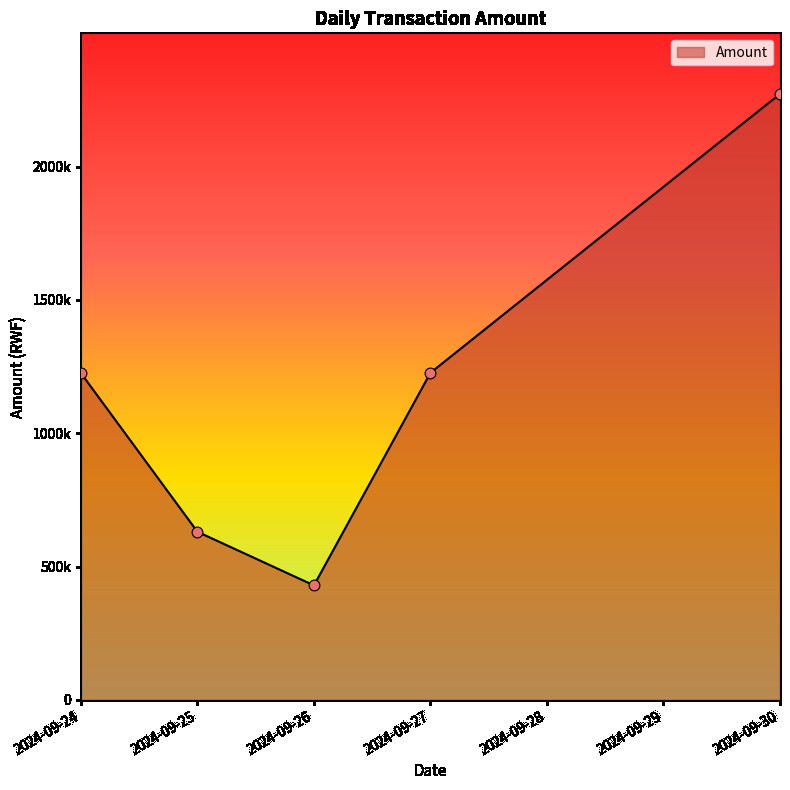

Is this an area chart (filled region under the line)?

Yes